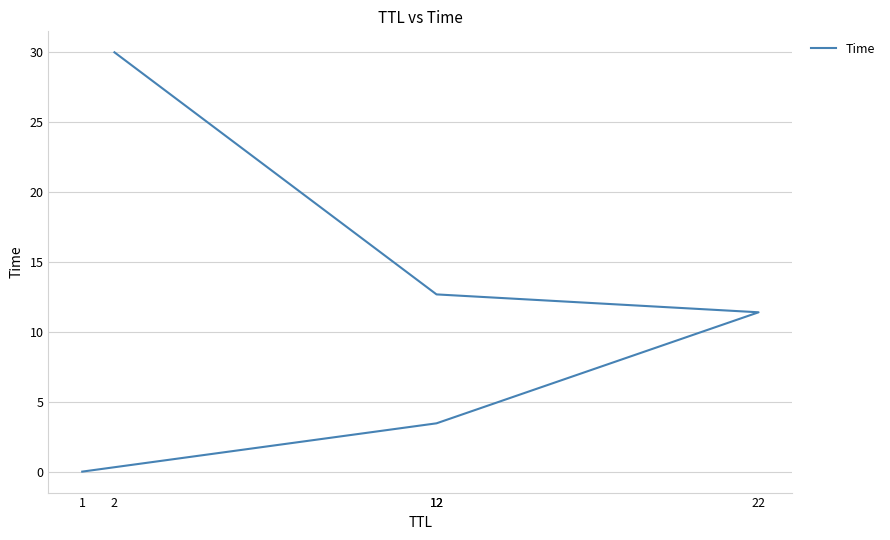

True or false: the data has more than 0 interior local peaks.

False